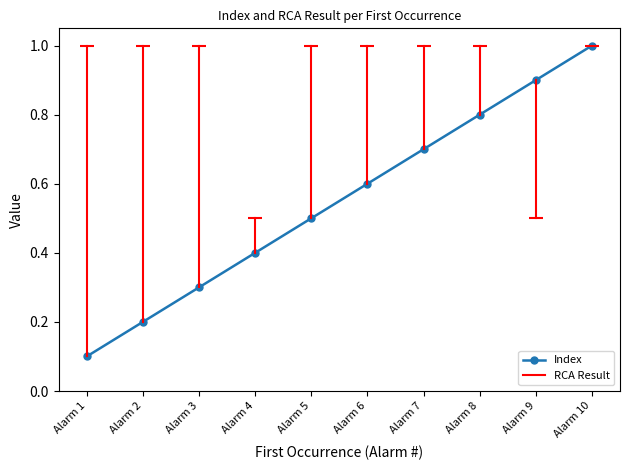

Reading left to right, extract all data points from this chart.

Alarm 1=0.1	Alarm 2=0.2	Alarm 3=0.3	Alarm 4=0.4	Alarm 5=0.5	Alarm 6=0.6	Alarm 7=0.7	Alarm 8=0.8	Alarm 9=0.9	Alarm 10=1.0